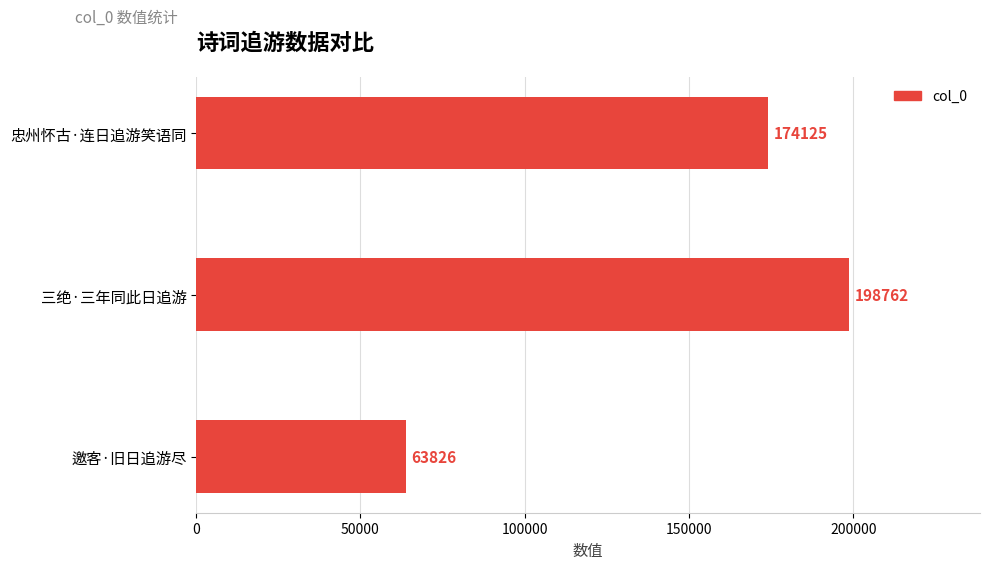

How many bars are there in total?

3